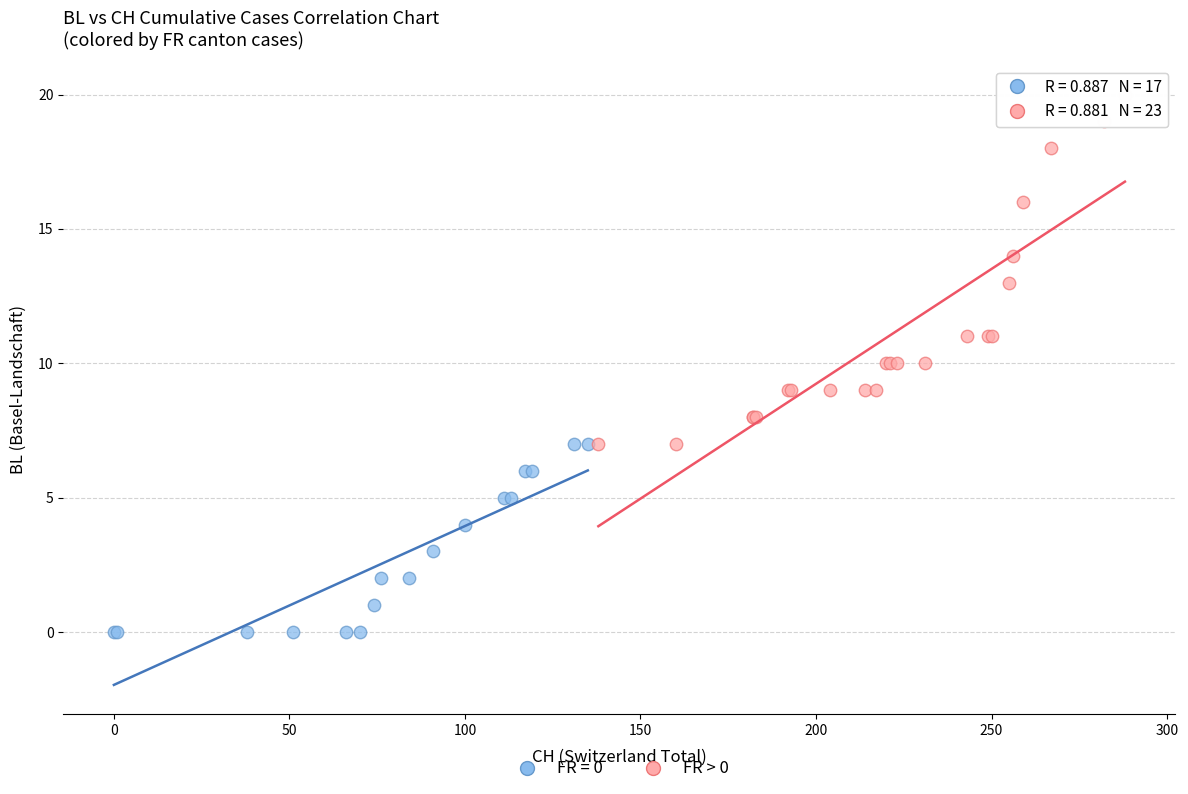

Which series reaches the maximum Y coordinate?

FR > 0